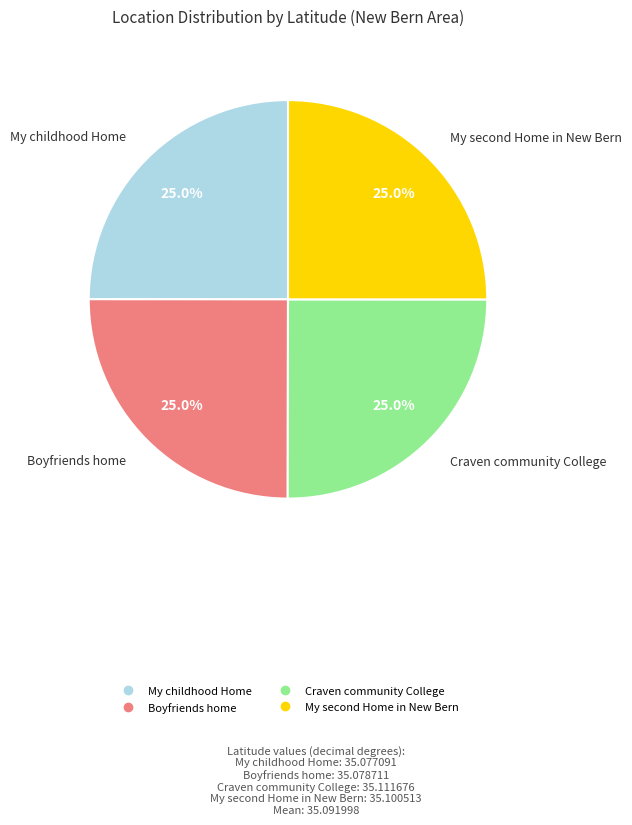

Count the number of slices in the pie.

4